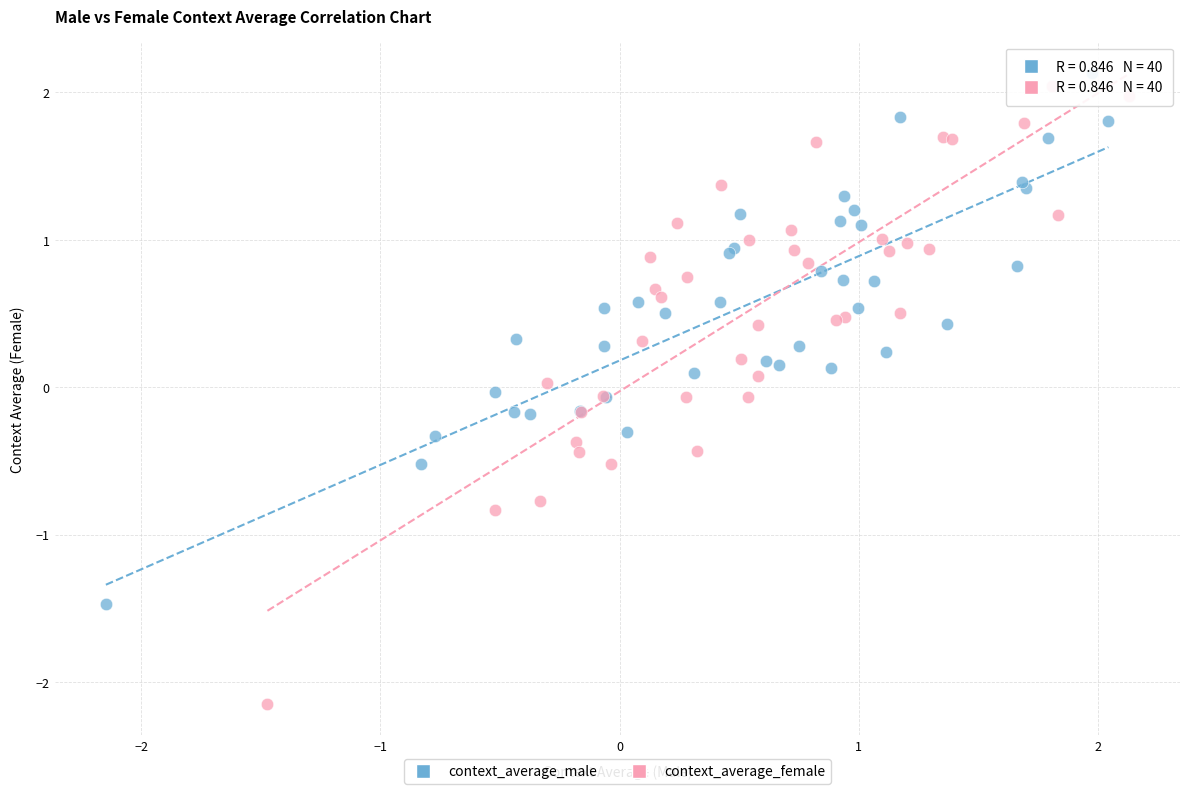

Which series reaches the minimum Y coordinate?

context_average_female